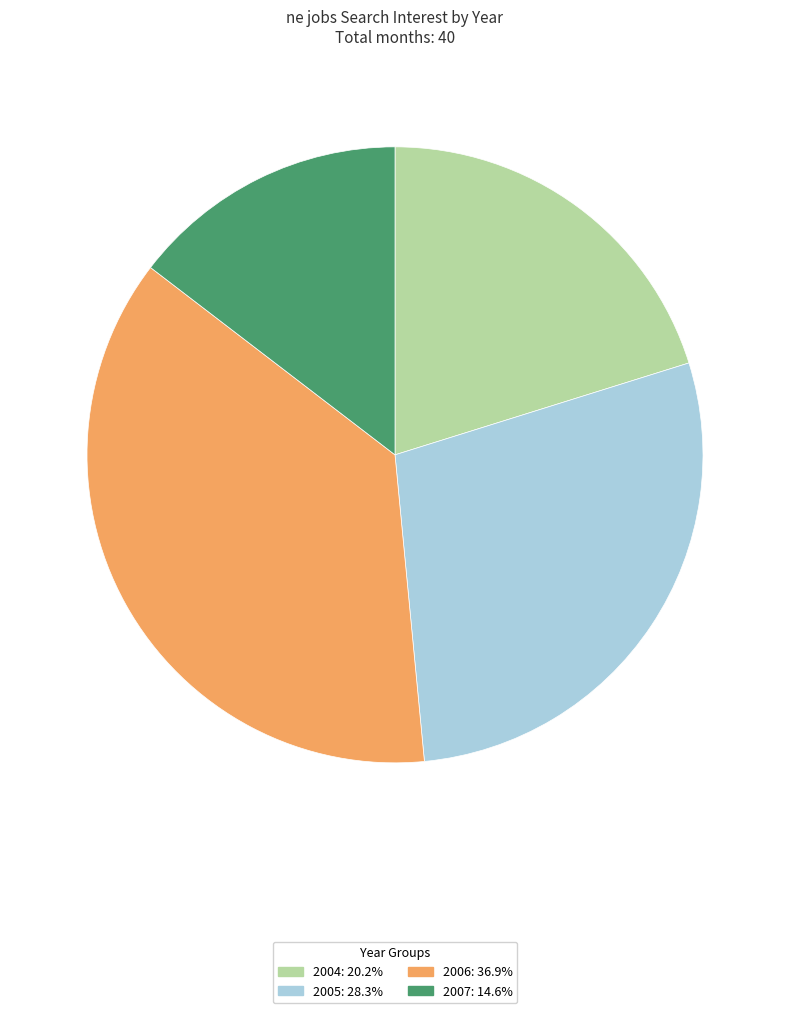

Is there a majority slice in this chart?

No